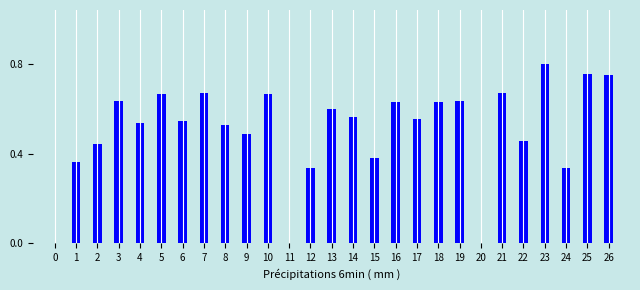

The value at 22 is 0.8. True or false?

False